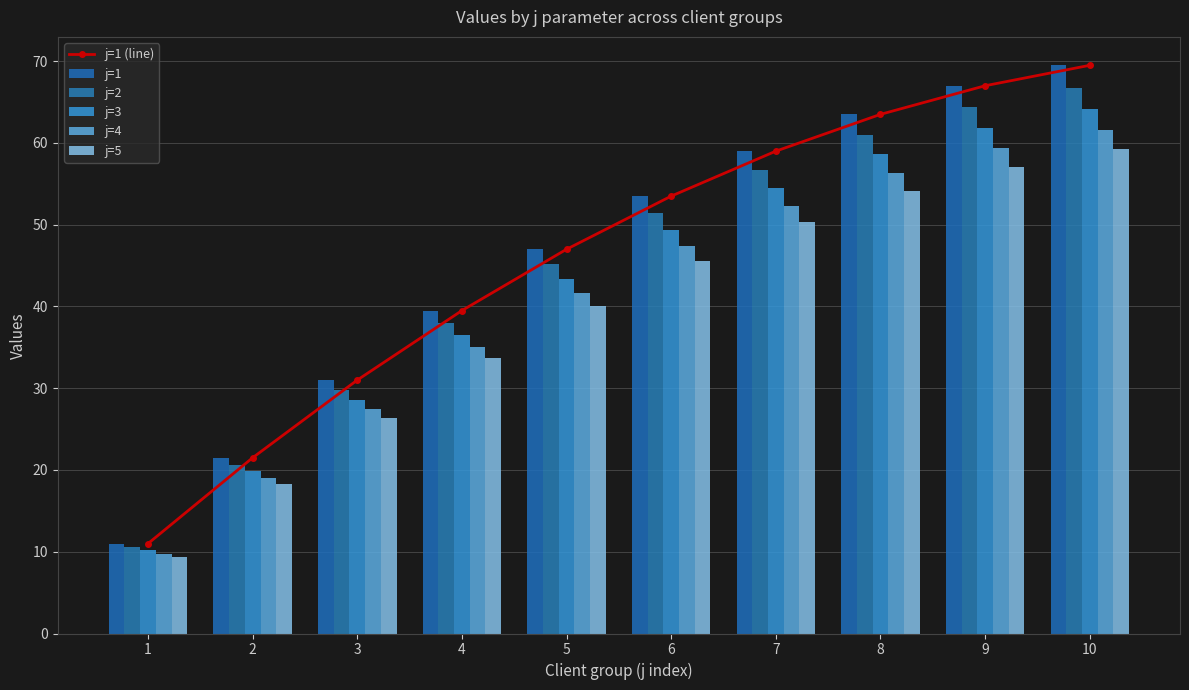

Which series changed the most between 4 and 7?

j=1 (line)